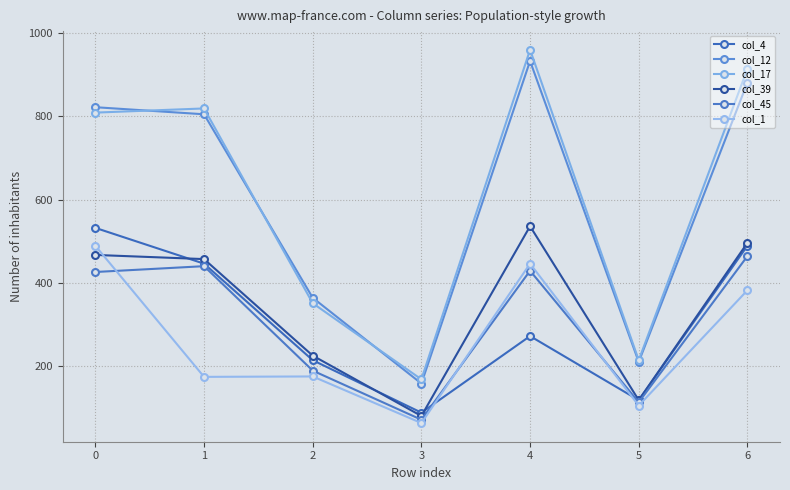

Rank the series at 5 from highest to lowest value.

col_17, col_12, col_4, col_39, col_45, col_1